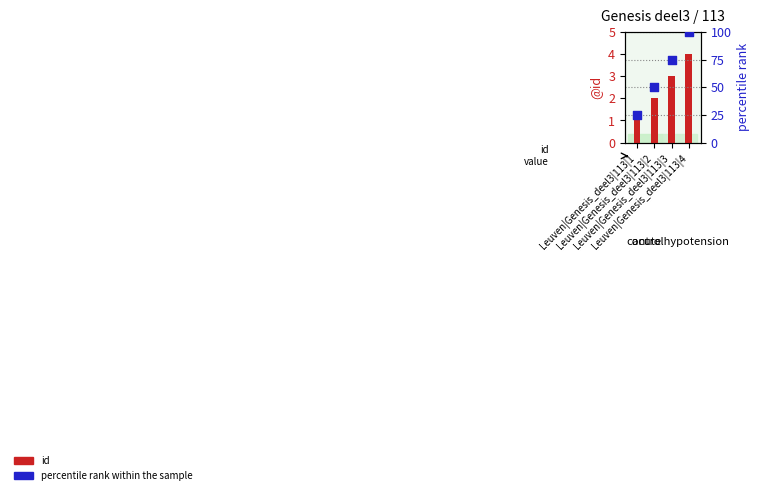

Which series has the largest total across all categories?

percentile rank within the sample